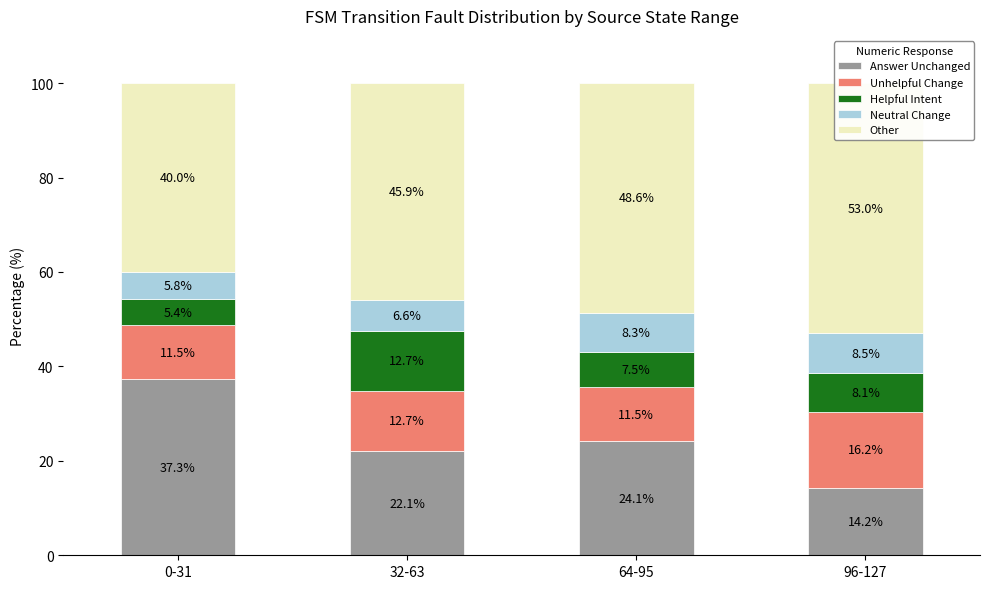

Is it true that Neutral Change equals 8.5 at 96-127?

True